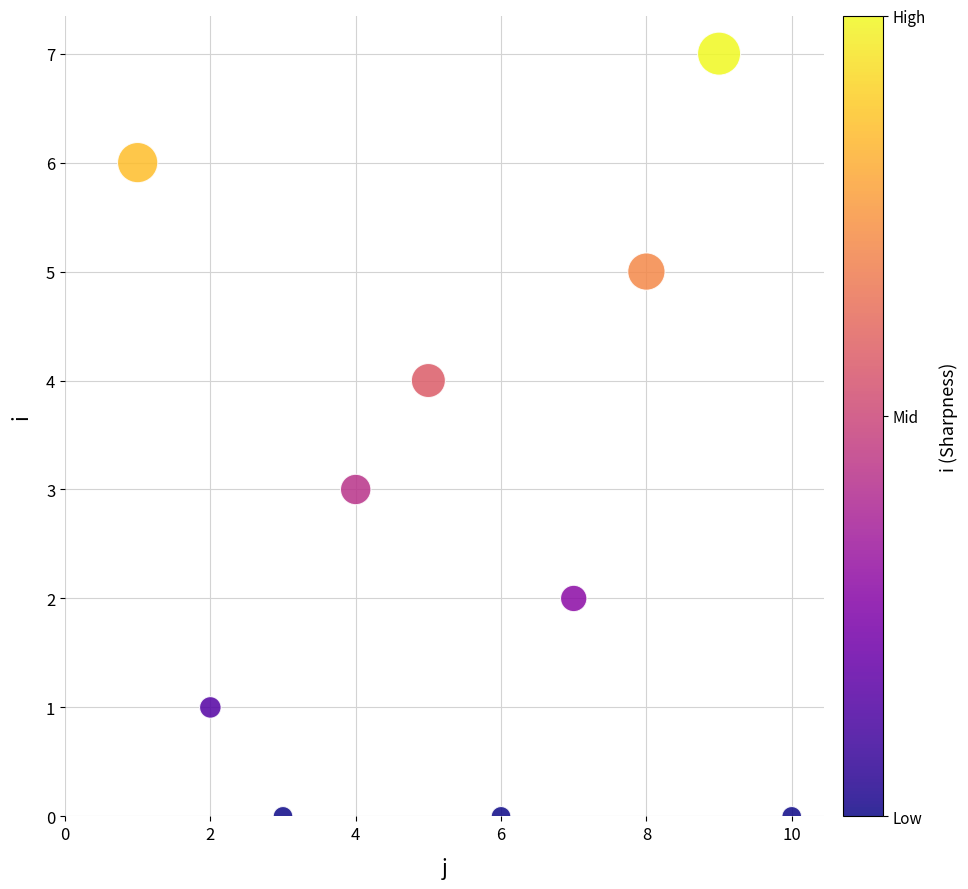

What is the average X value?

6